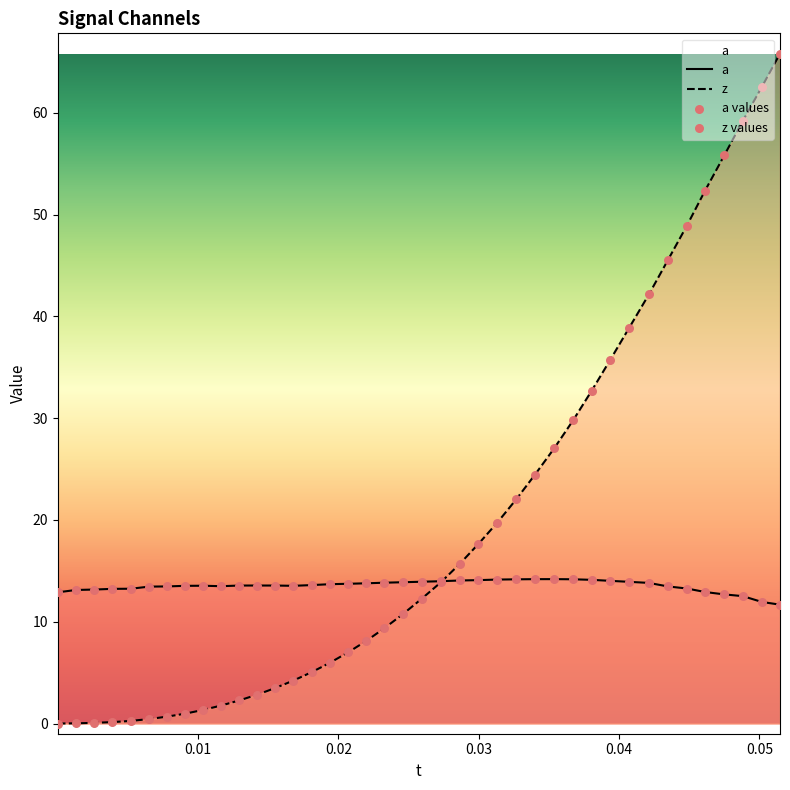

Which series has the largest total across all categories?

z